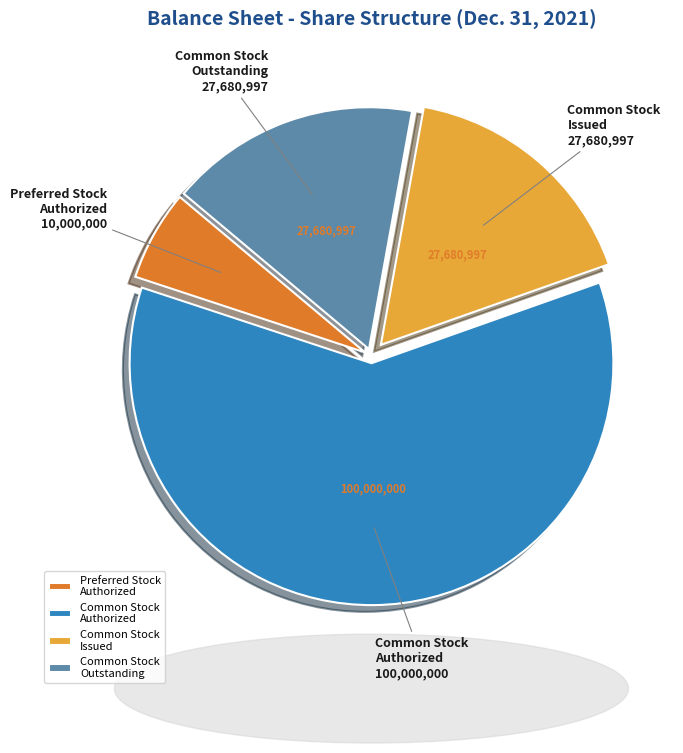

Is the sum of Common Stock Authorized and Preferred Stock Authorized greater than half?

Yes